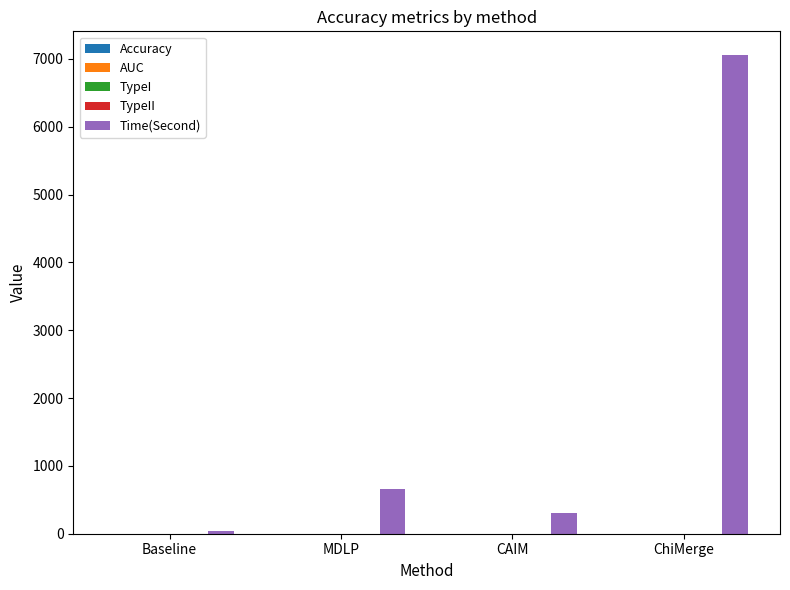

What is the maximum value shown in the chart?

7053.2